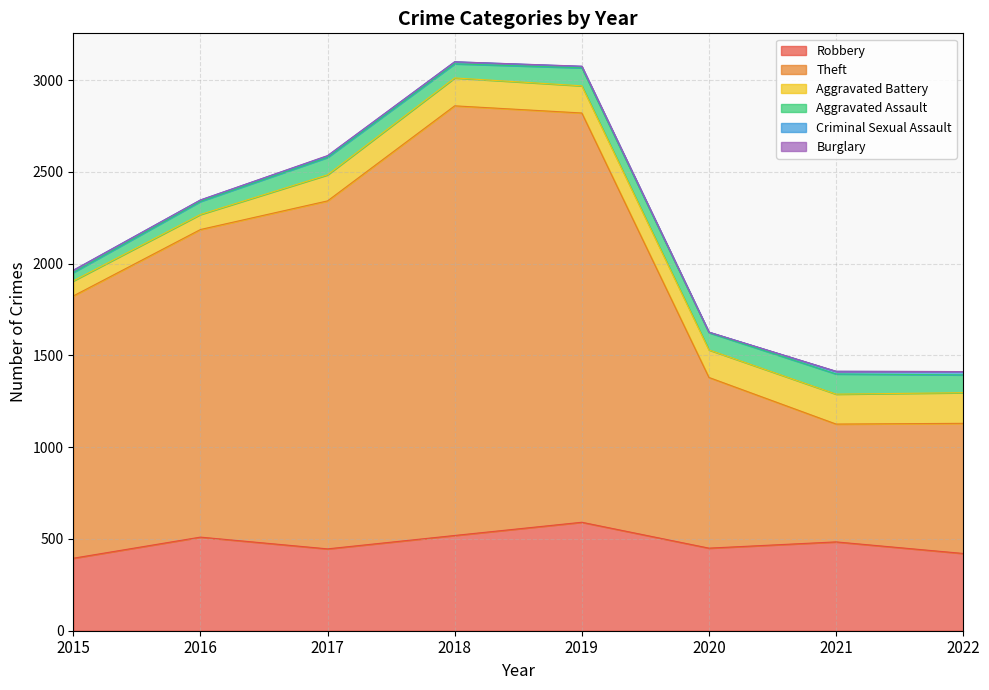

List the series in order of their peak value, highest first.

Theft, Robbery, Aggravated Battery, Aggravated Assault, Criminal Sexual Assault, Burglary